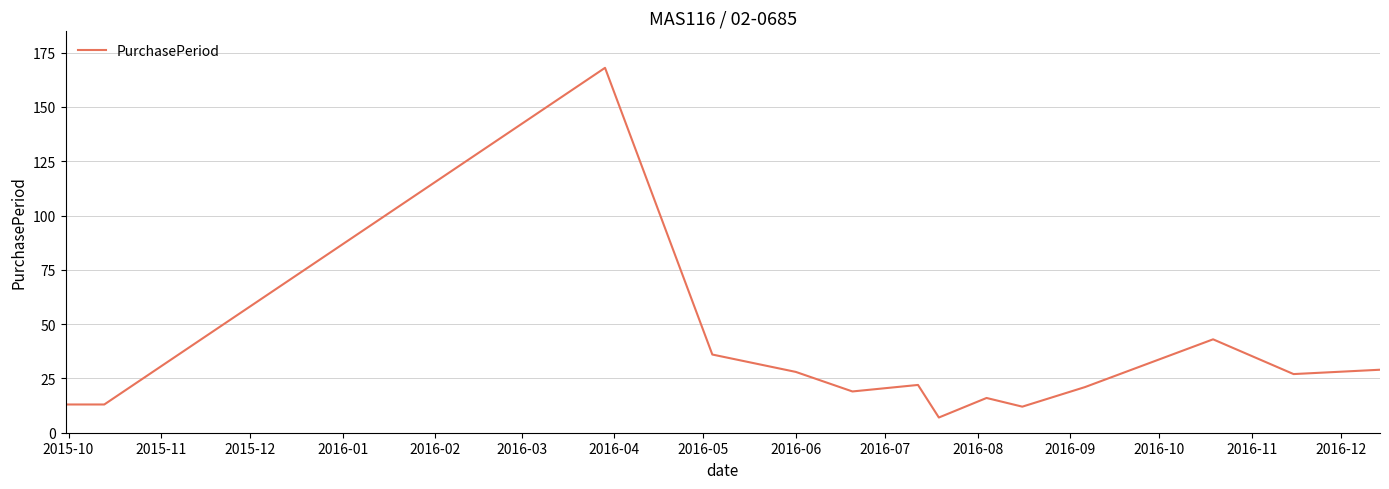

Is this an area chart (filled region under the line)?

No